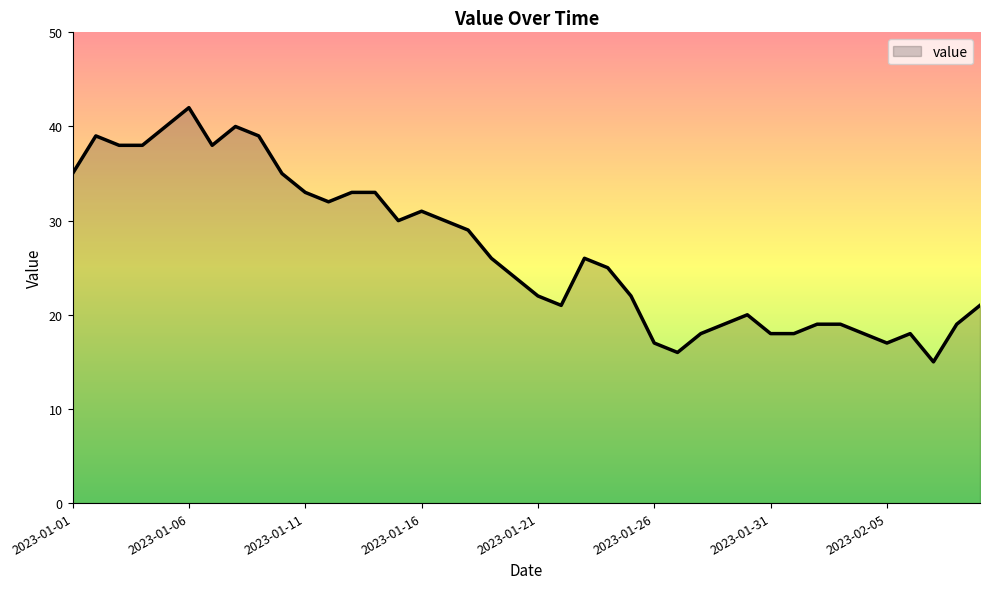

What is the difference between the maximum and minimum values?

27